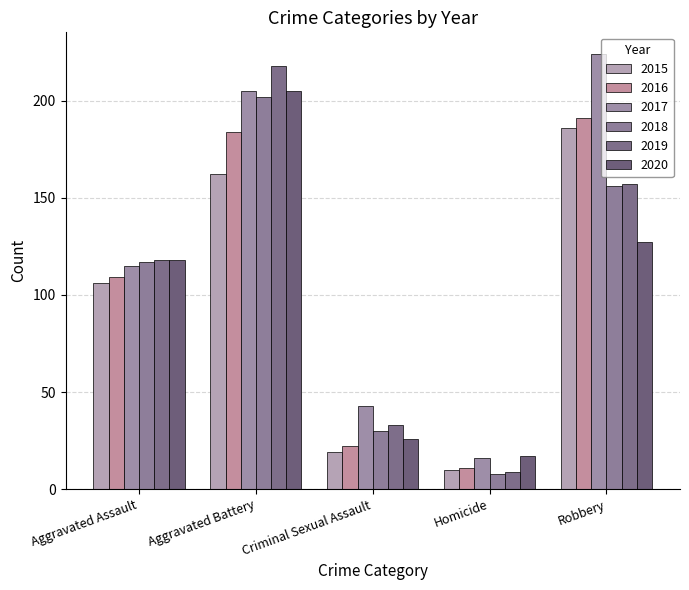

Count the number of data series in this chart.

6